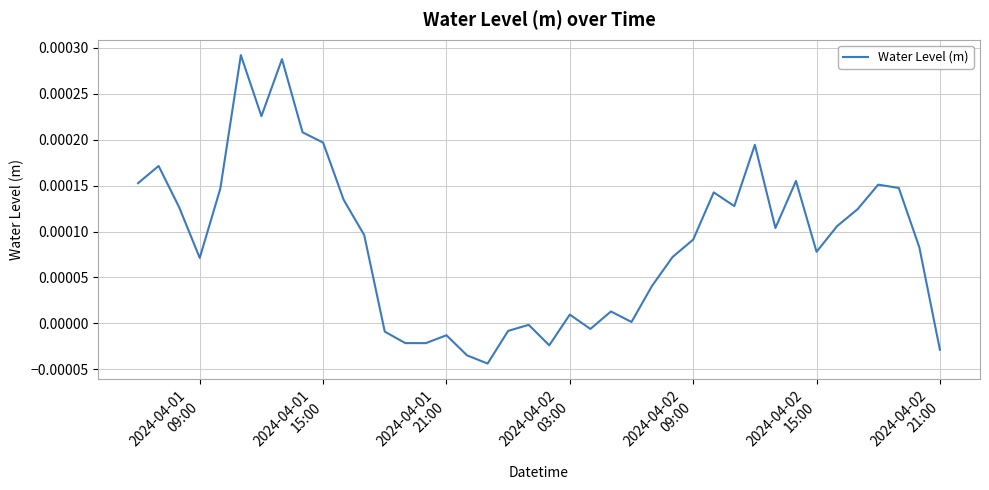

Count the number of data series in this chart.

1